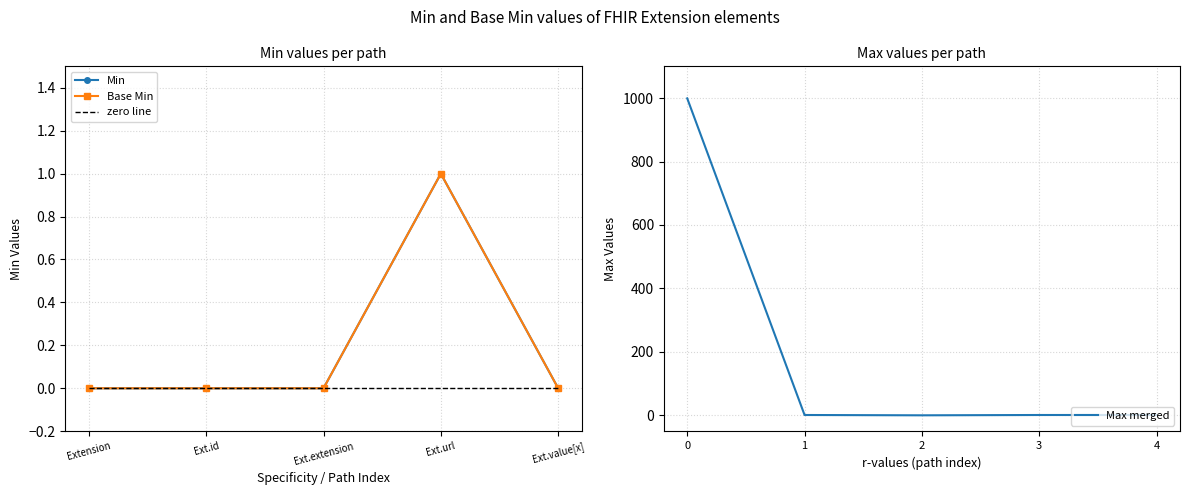

Rank the categories by Min value from lowest to highest.

Extension, Ext.id, Ext.extension, Ext.value[x], Ext.url